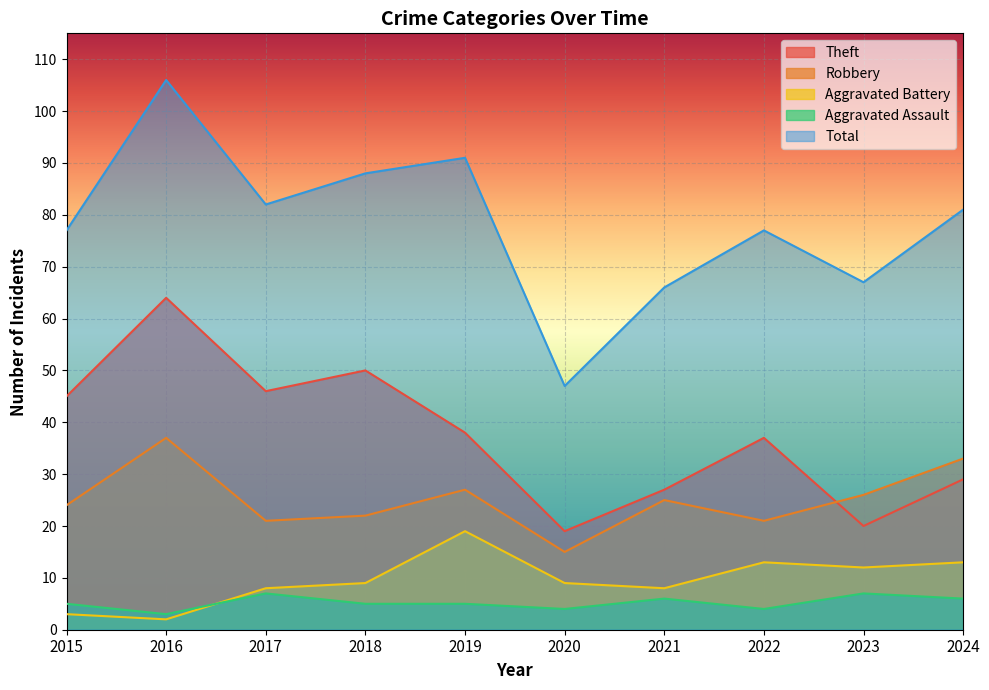

Which series has the largest total across all categories?

Total